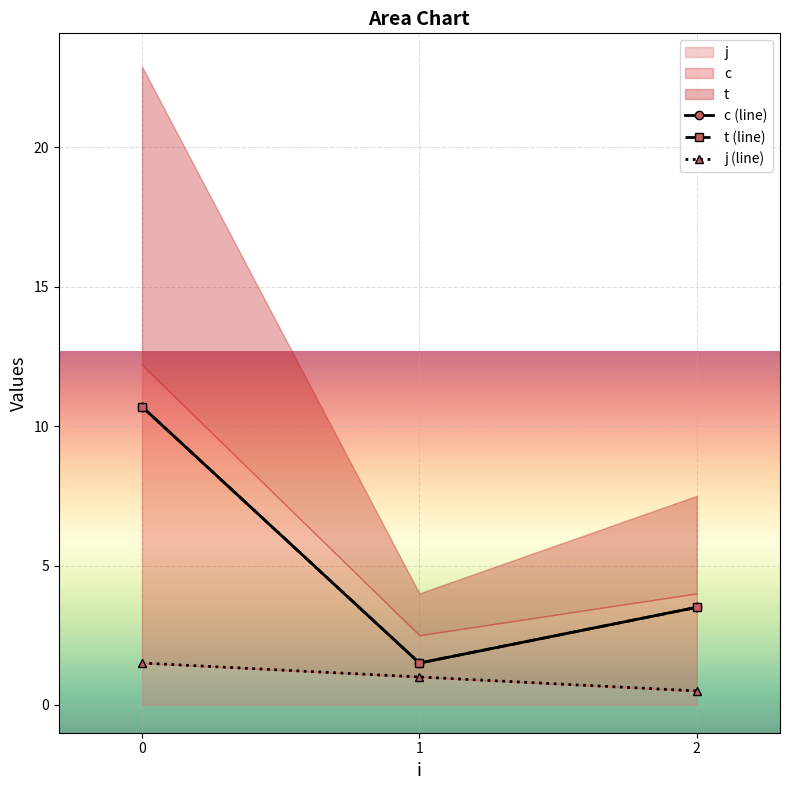

Which has a higher value, 2 or 1?

2